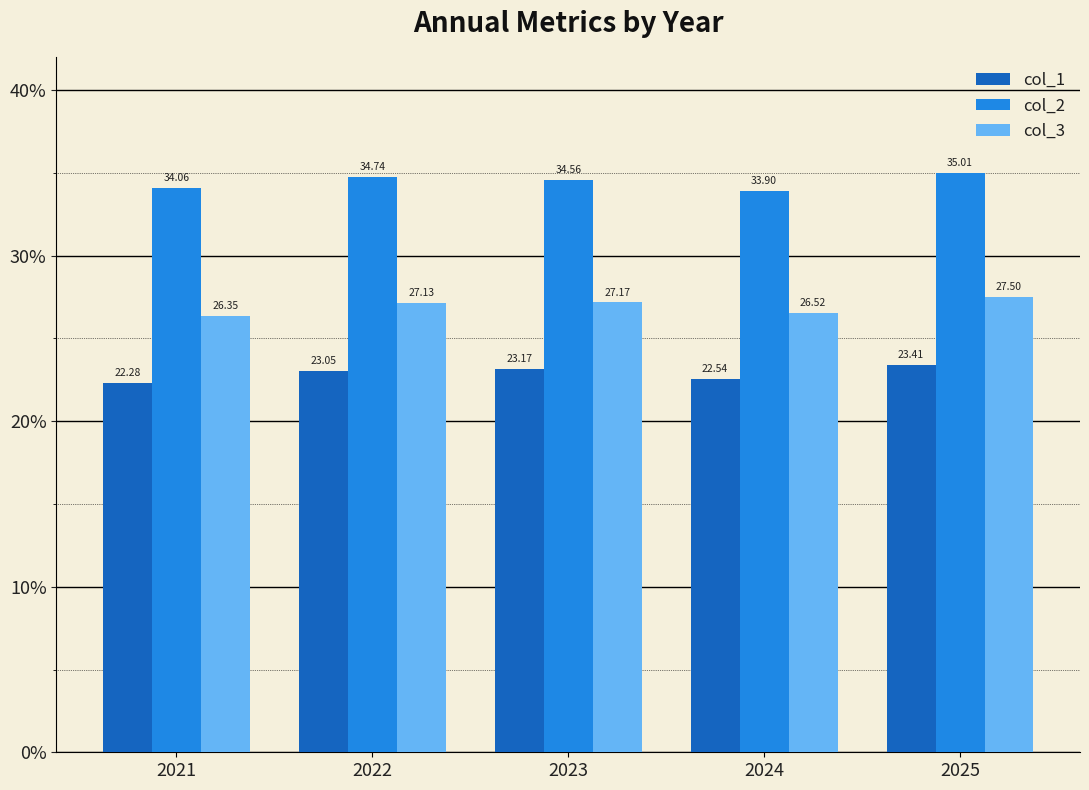

Reading right to left, transcribe all the data shown in this chart.

col_1: 2025=23.4	2024=22.5	2023=23.2	2022=23.1	2021=22.3
col_2: 2025=35.0	2024=33.9	2023=34.6	2022=34.7	2021=34.1
col_3: 2025=27.5	2024=26.5	2023=27.2	2022=27.1	2021=26.4